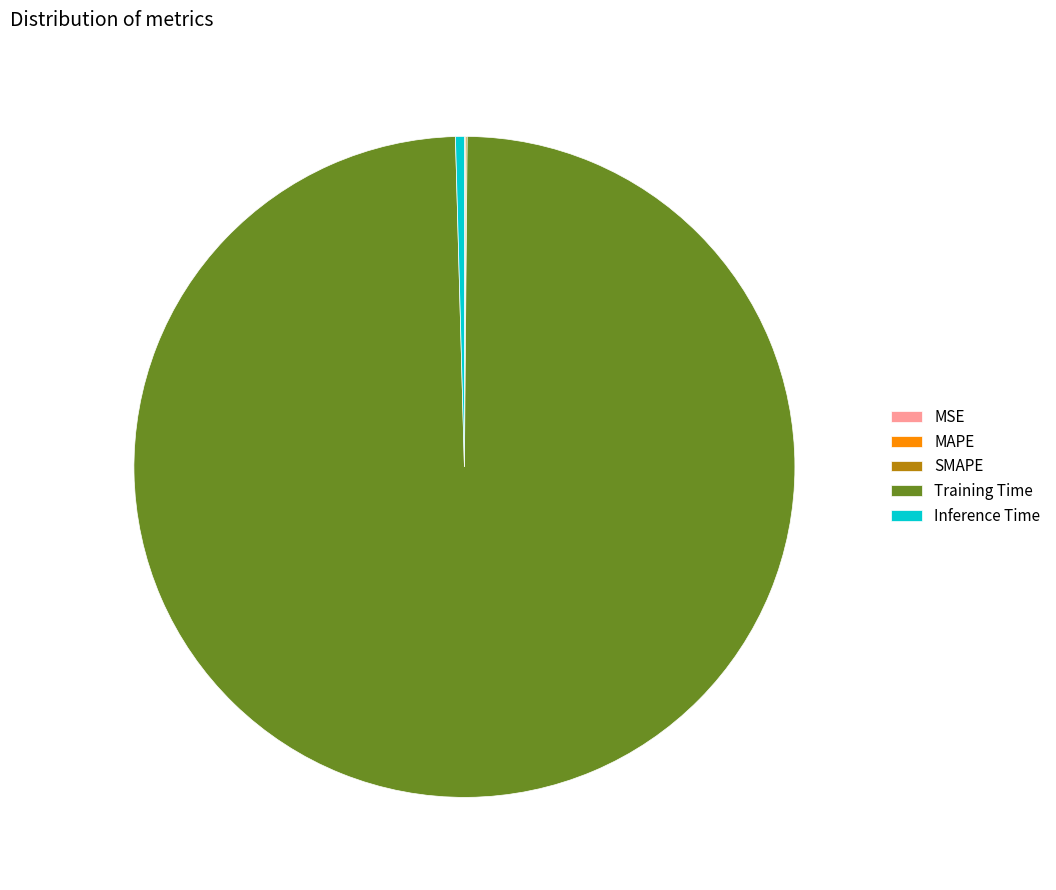

Is there a majority slice in this chart?

Yes